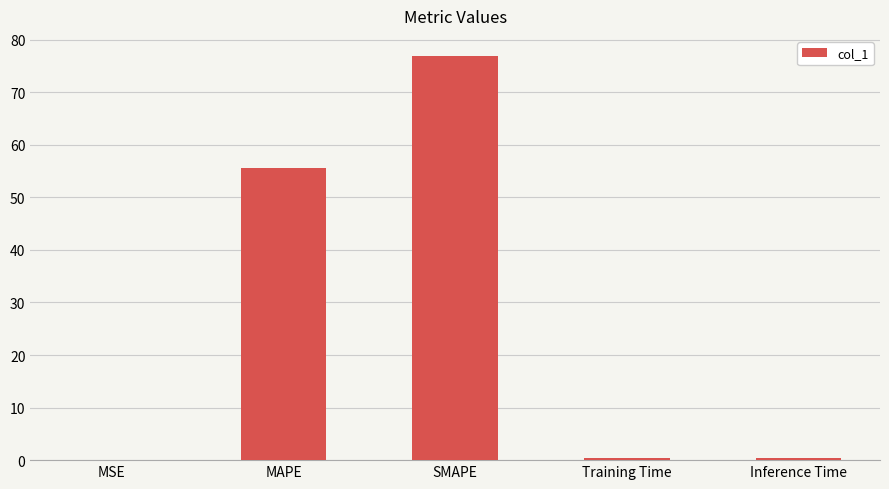

Which has a higher value, MSE or MAPE?

MAPE